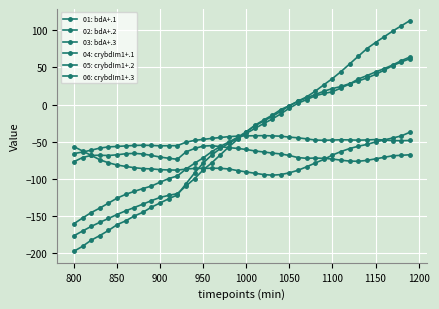

How many data points in 02: bdA+.2 are less than -36?

21